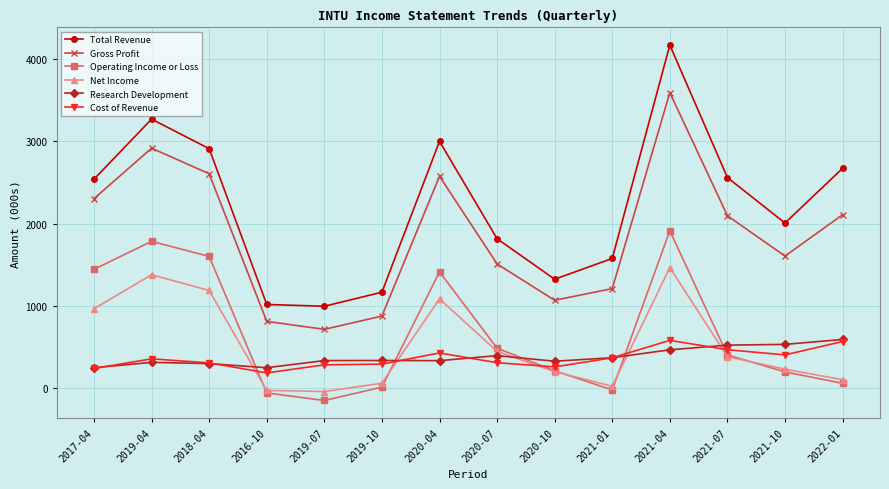

After their last crossing, which series has the higher values: Operating Income or Loss or Research Development?

Research Development